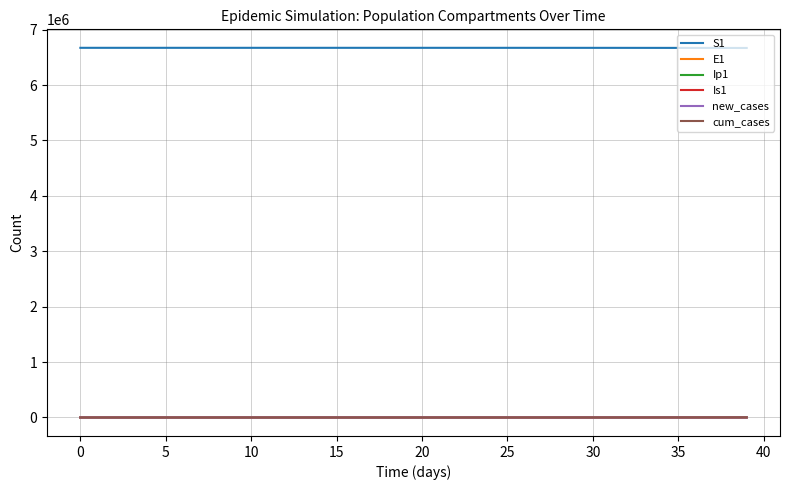

What is the maximum value for S1?

6671082.0